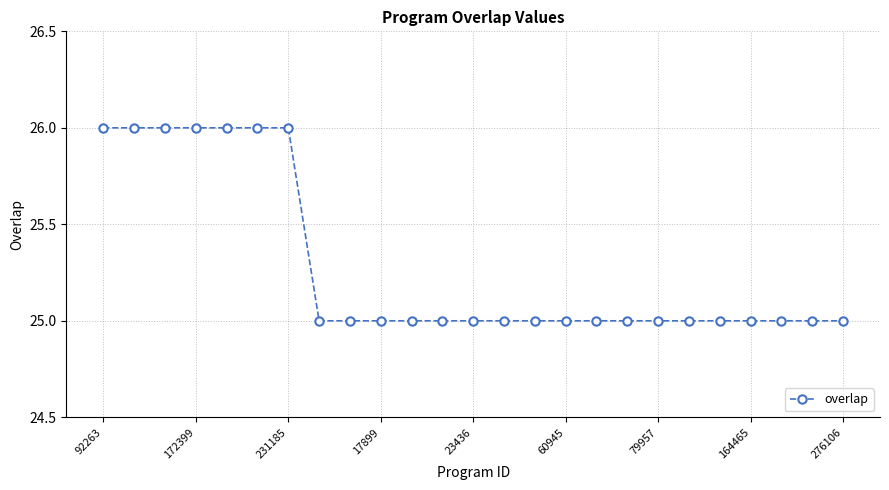

How many lines are shown in the chart?

1